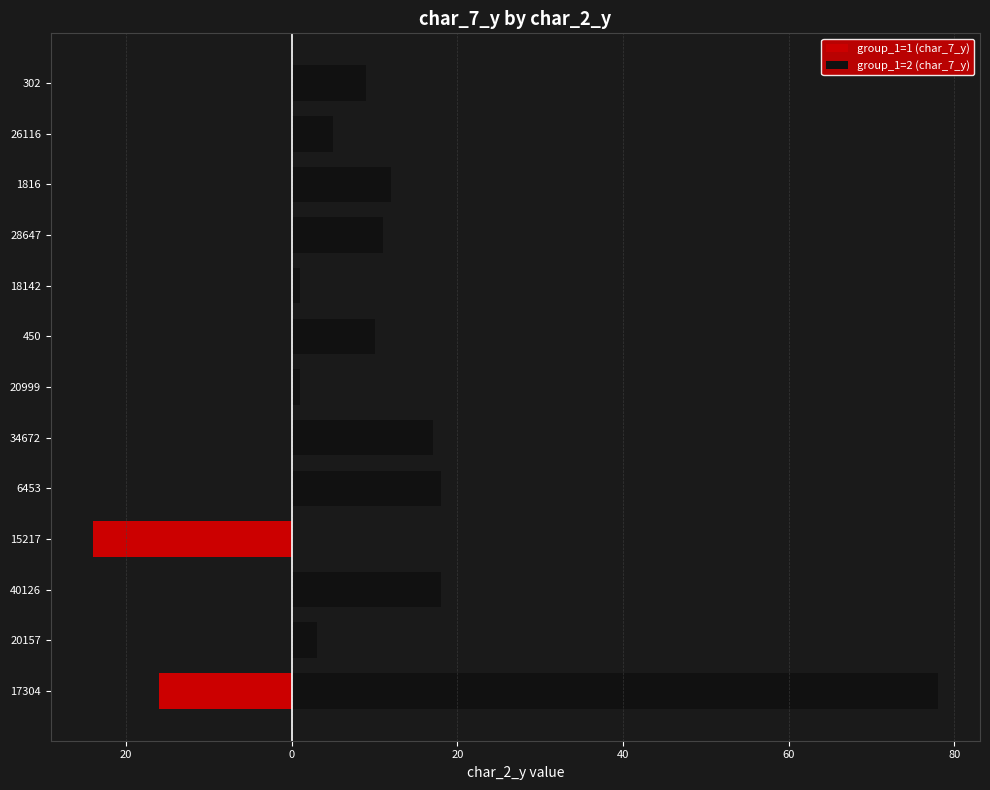

Reading left to right, list all the values displayed in this chart.

group_1=1 (char_7_y): -16	0	0	-24	0	0	0	0	0	0	0	0	0
group_1=2 (char_7_y): 78	3	18	0	18	17	1	10	1	11	12	5	9